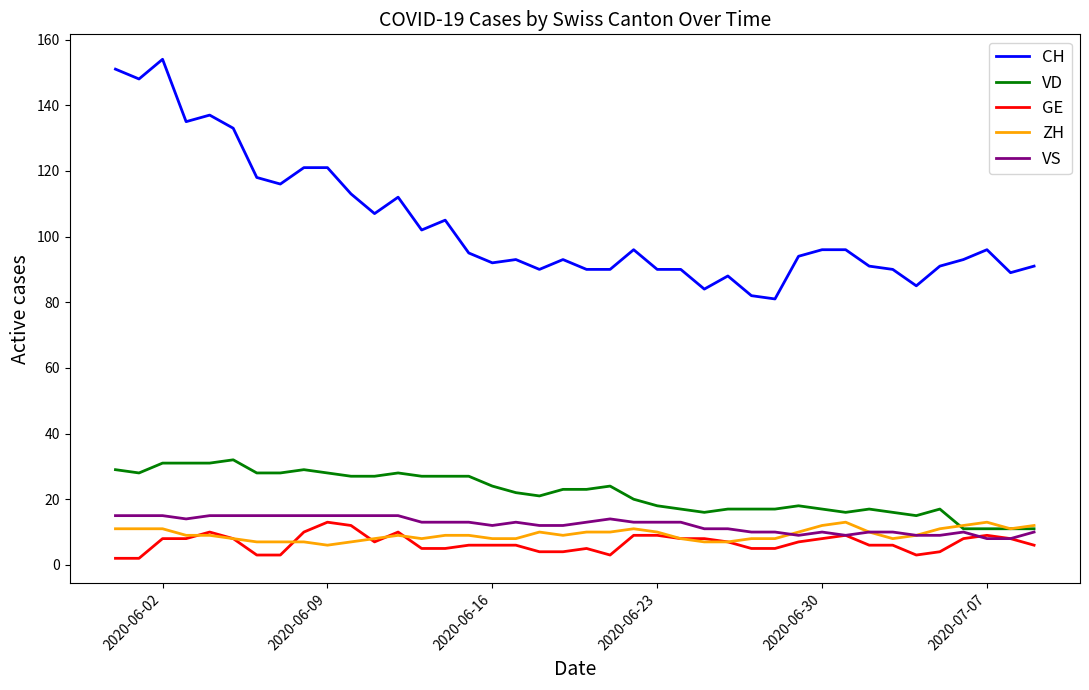

True or false: CH and ZH intersect in this chart.

False